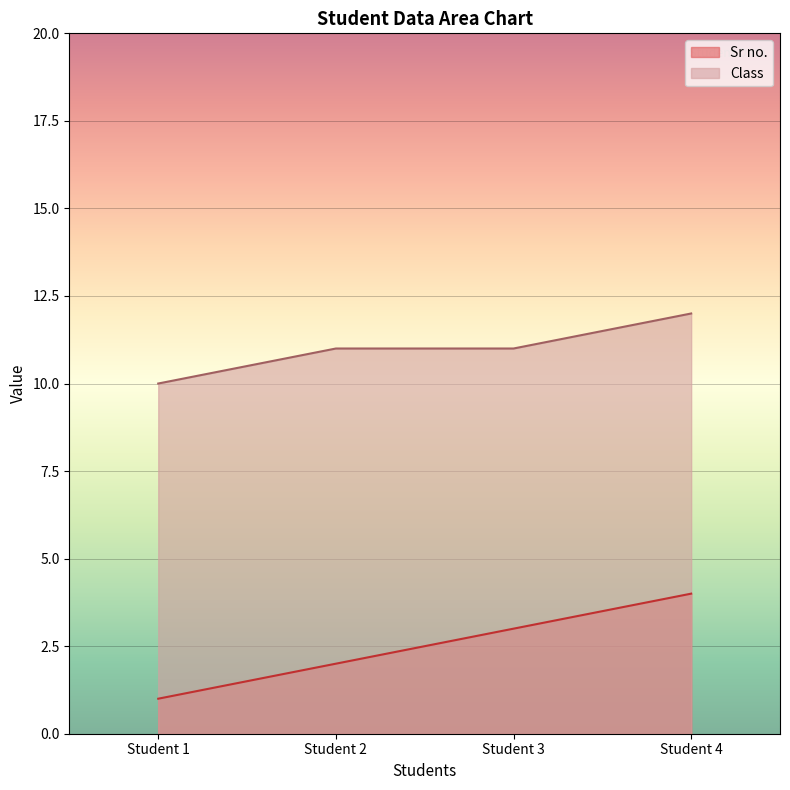

The Sr no. series shows 2 at Student 1. True or false?

False